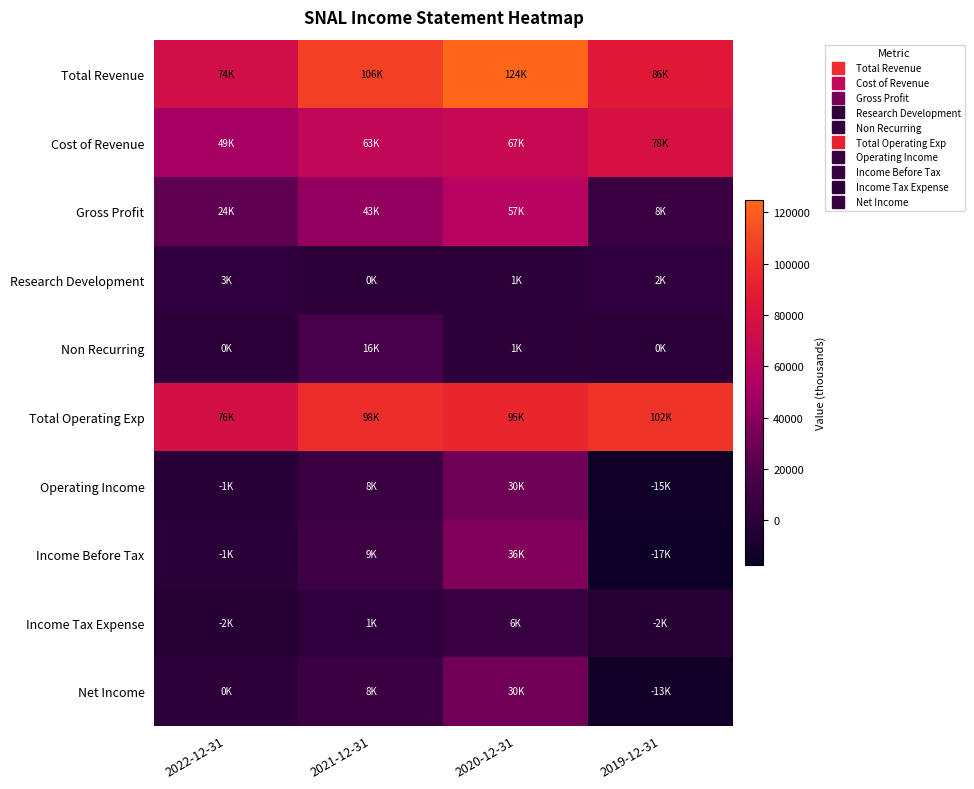

Which has a higher value, 2021-12-31 or 2020-12-31?

2020-12-31